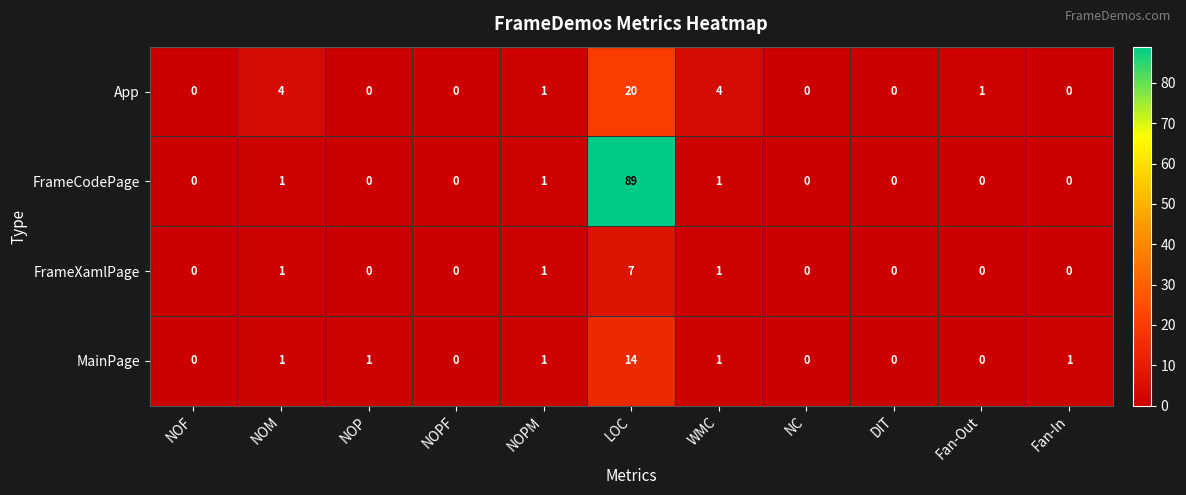

At which category is the sum across all series the highest?

LOC